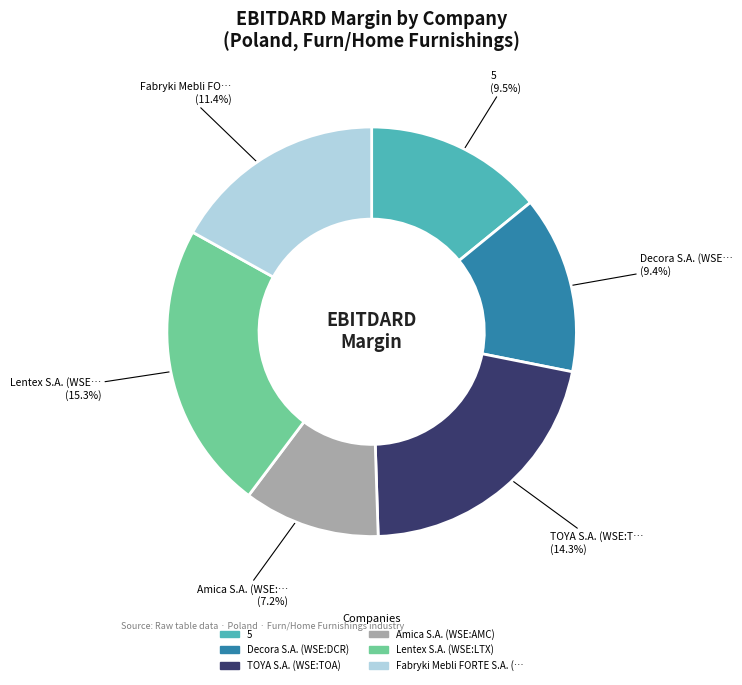

The Fabryki Mebli FORTE S.A. (WSE:FTE) slice represents 17% of the pie. True or false?

True